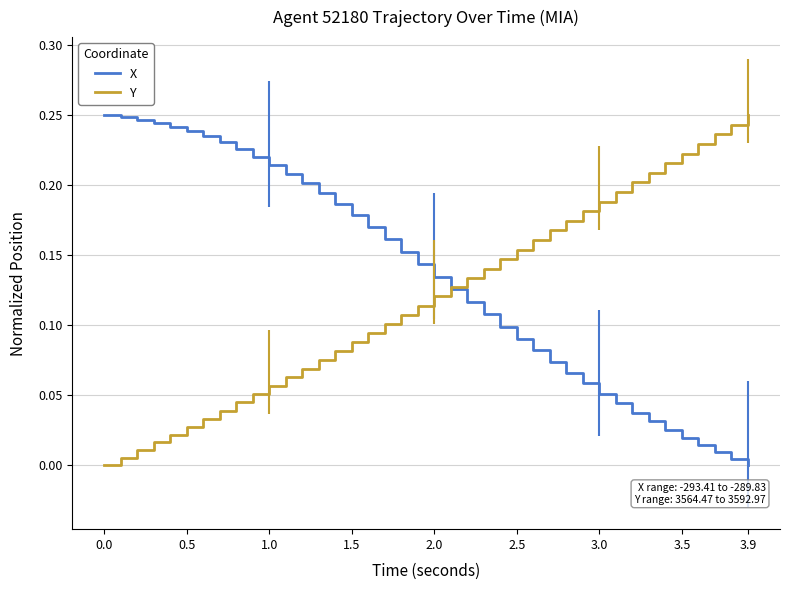

Is the value of Y at 12 greater than the value of X at 3.5?

No